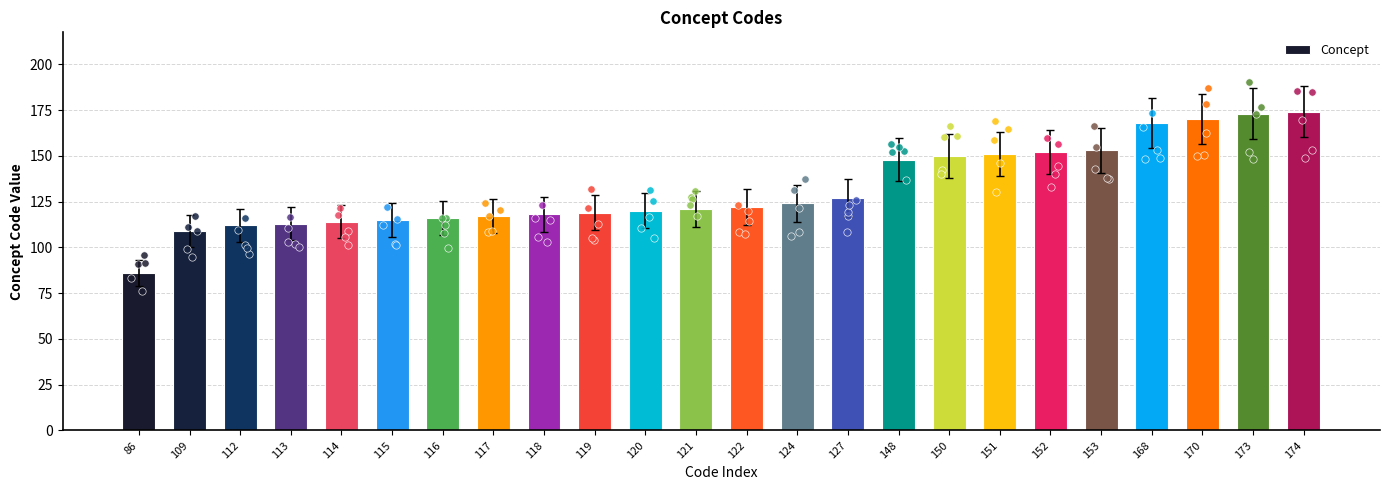

Which has a higher value, 122 or 119?

122